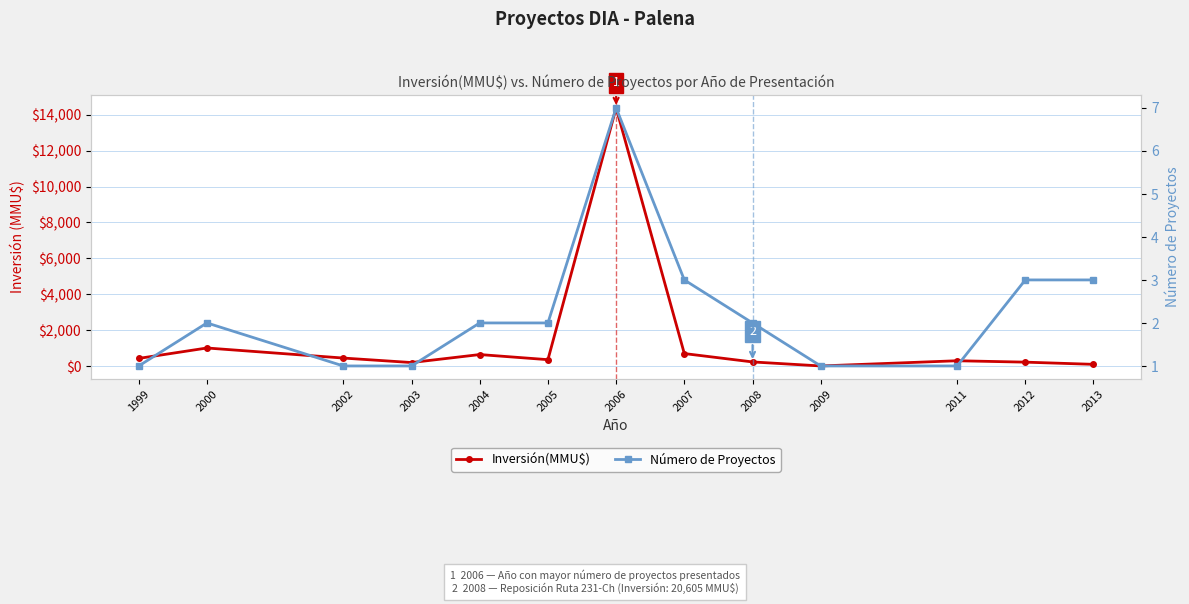

True or false: Número de Proyectos and Inversión(MMU$) cross at least once.

False